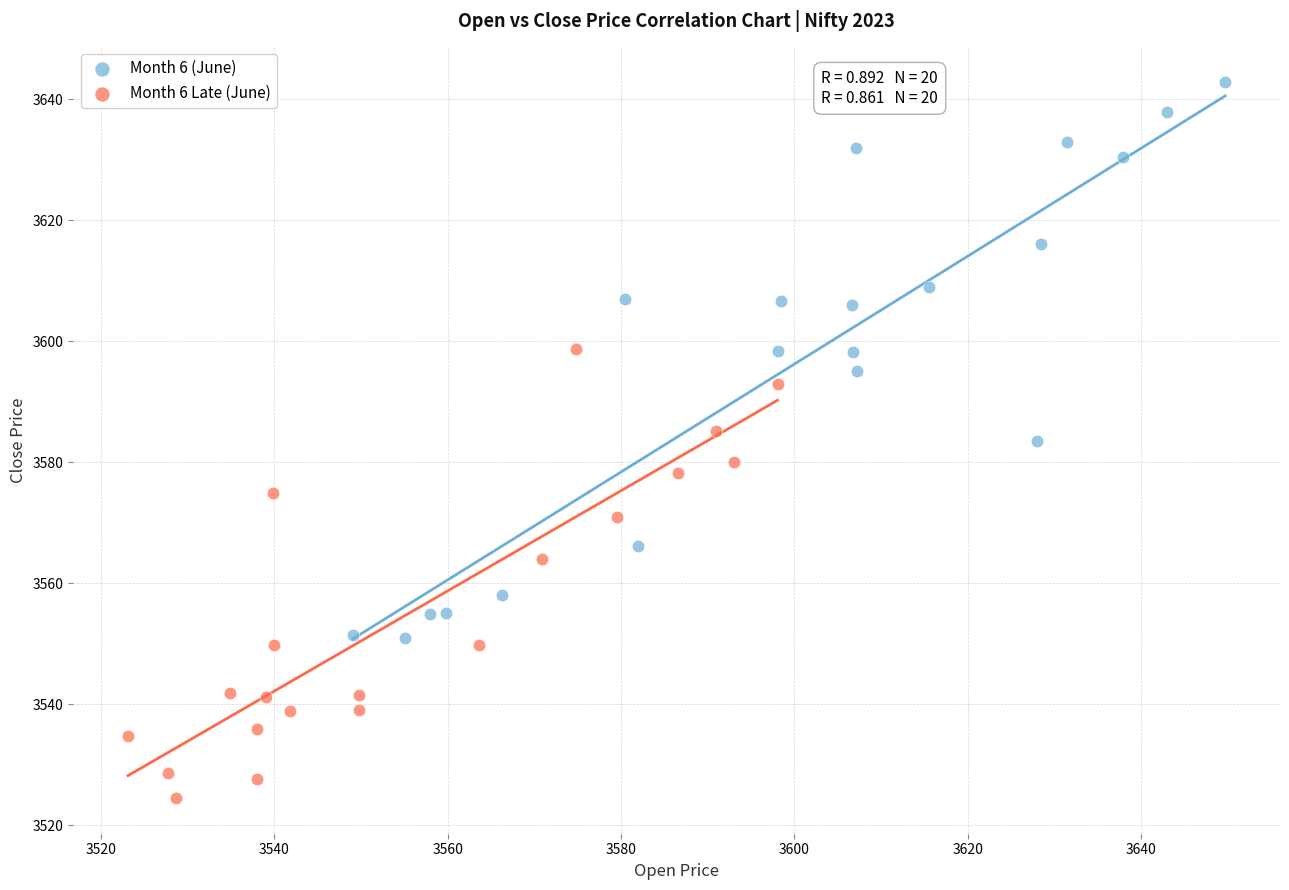

Which series has the largest Y range (max minus min)?

Month 6 (June)